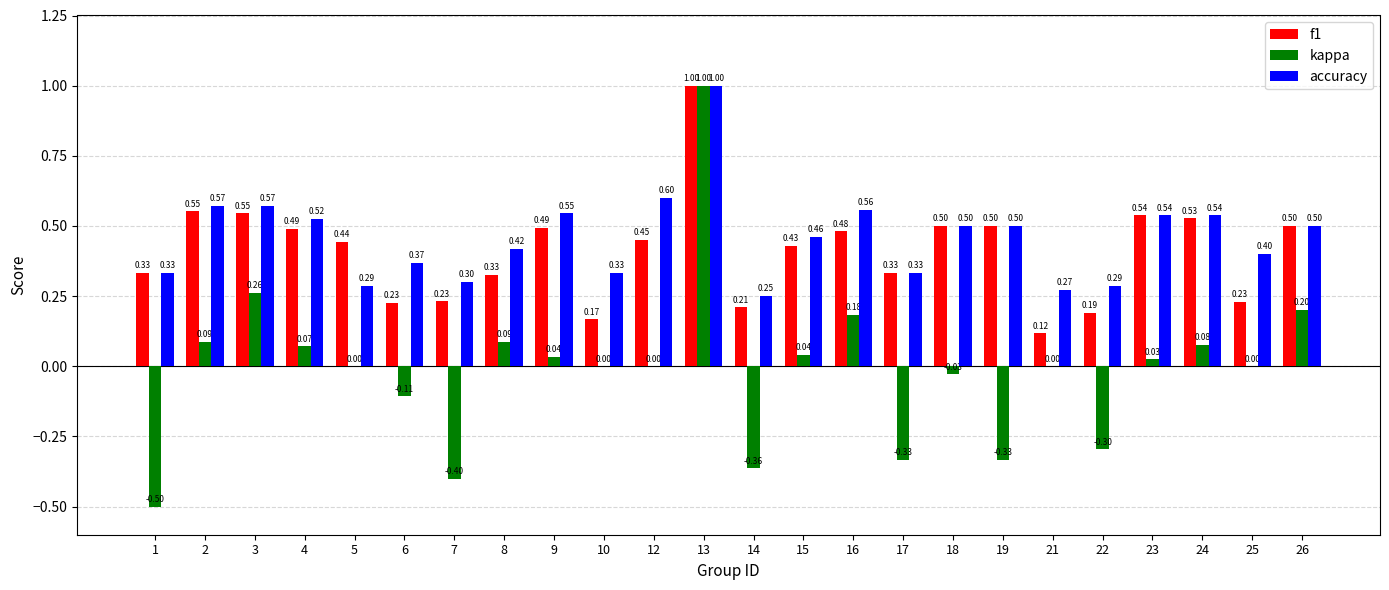

Between 8 and 19, which series saw the biggest shift?

kappa